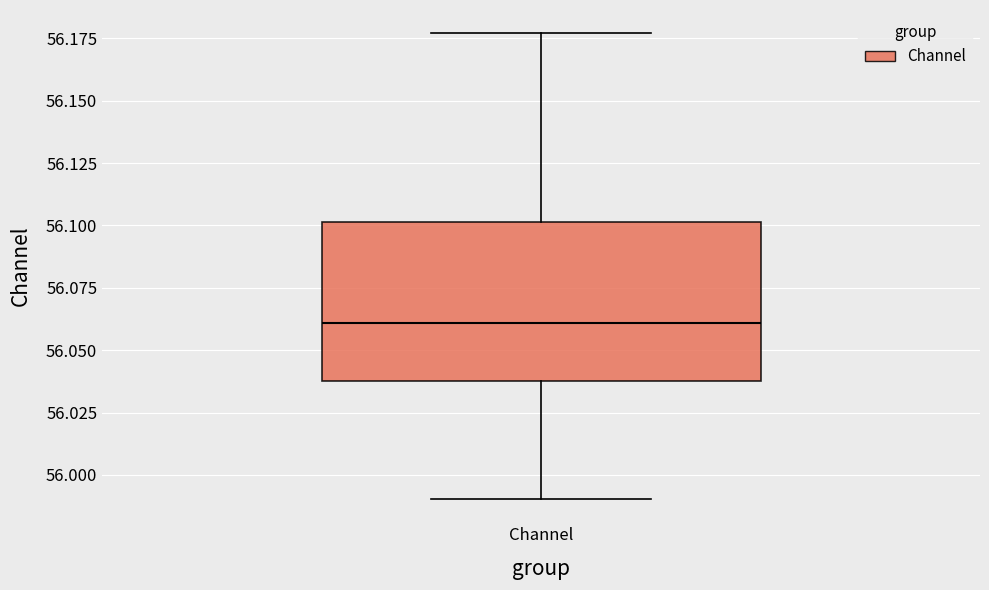

Read this box plot against the y-axis: the position of the median line, the range covered by the box, and the ends of both whiskers. The values are not printed on the chart, so give them approximately, as read against the axis.

median 56.060, box 56.040 to 56.100, whiskers 55.990 to 56.175